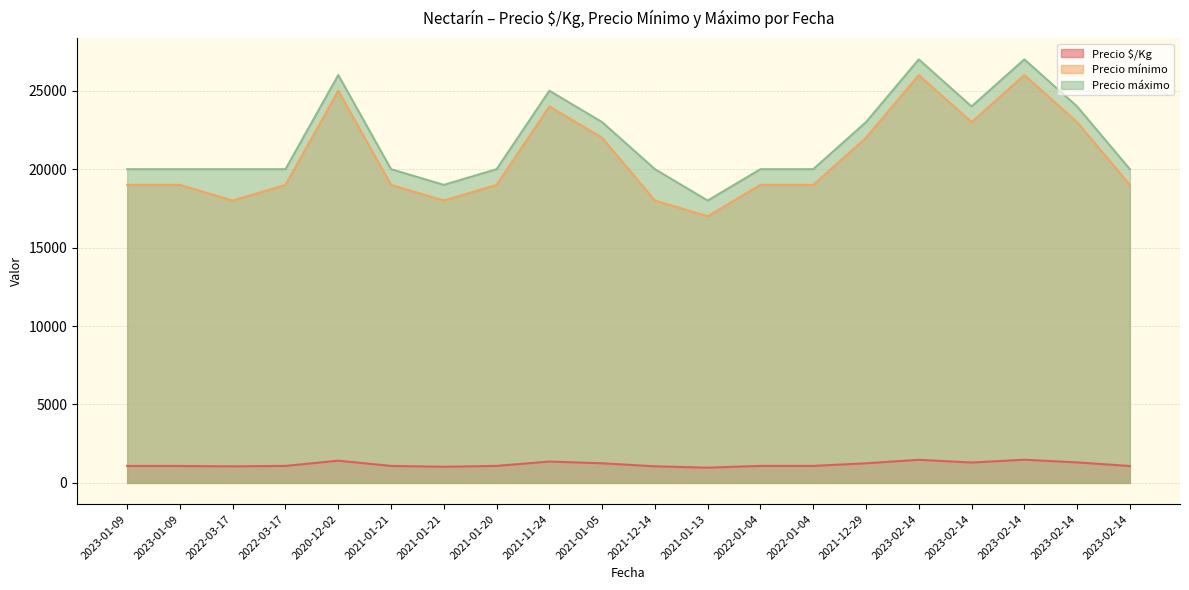

How many values in the Precio máximo series exceed 20000?

8